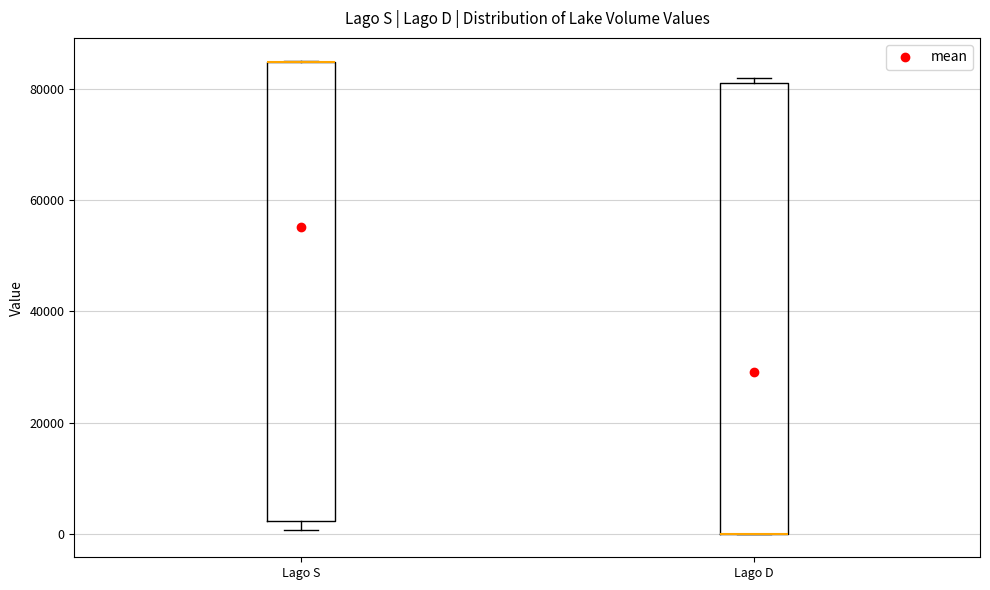

Where is the lower edge of the box for Lago D on the y-axis? The values are not printed on the chart, so give them approximately, as read against the axis.

0